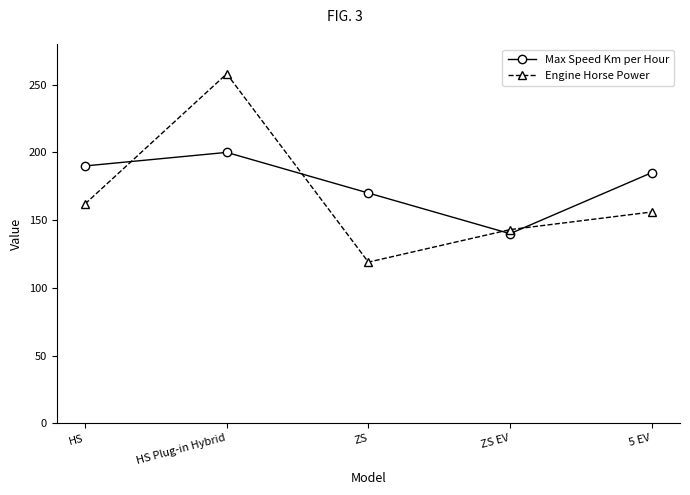

Which series changed the most between ZS and 5 EV?

Engine Horse Power